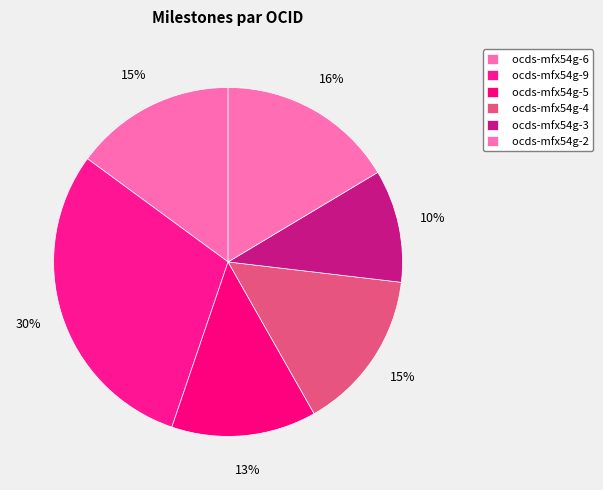

How many segments does this pie chart have?

6